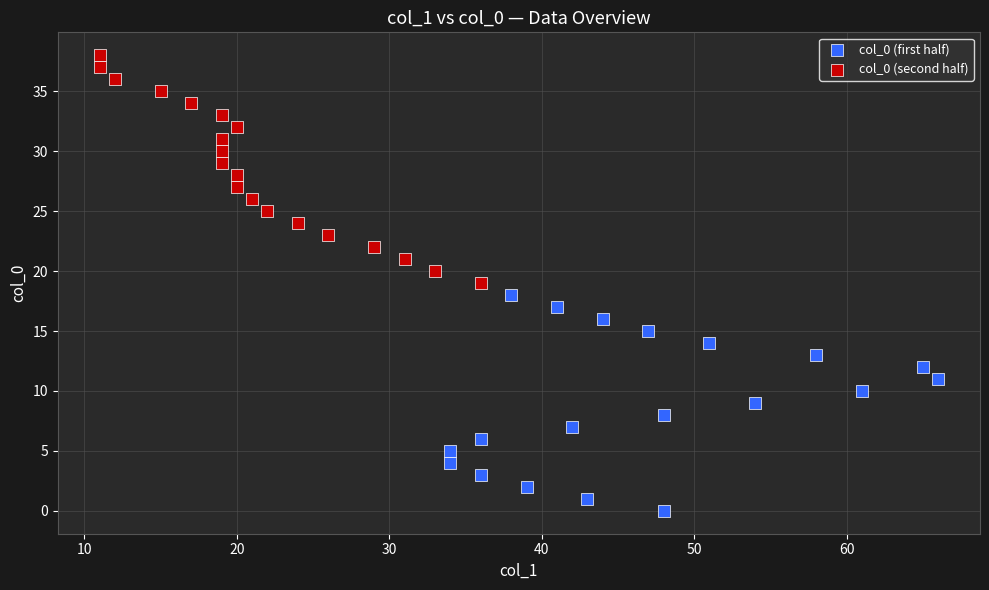

What are all the series names shown in the legend?

col_0 (first half), col_0 (second half)